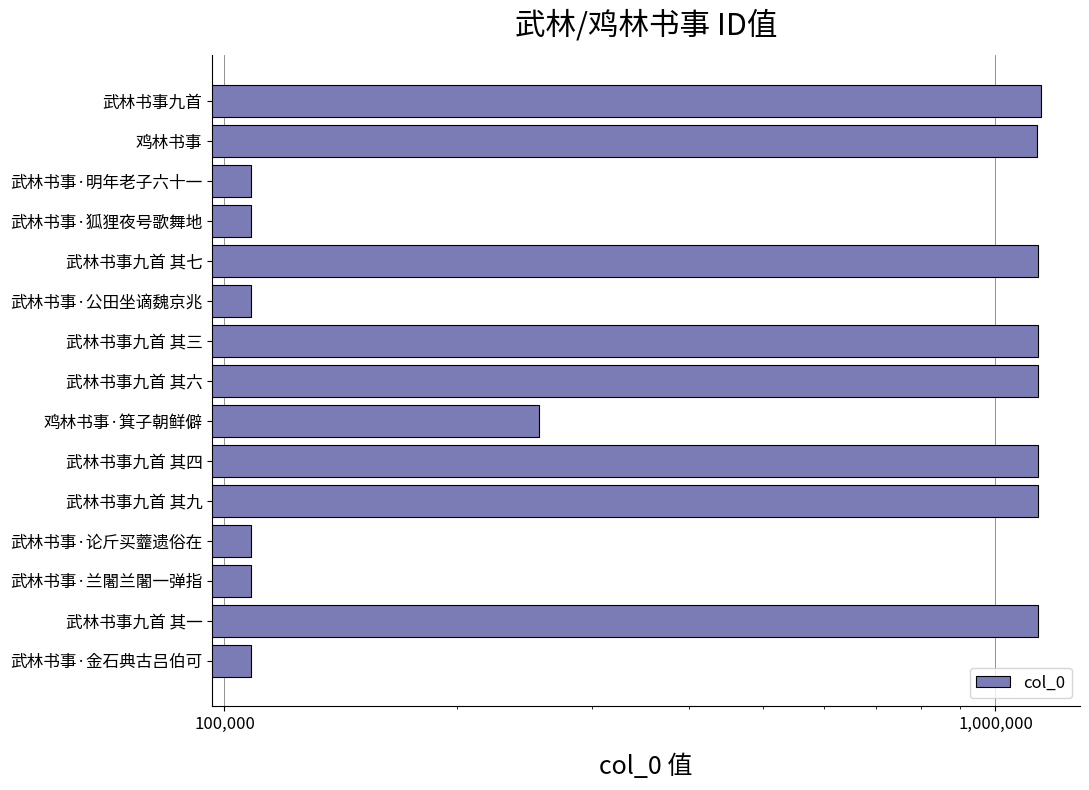

Reading left to right, extract all data points from this chart.

1144068	1132608	108383	108378	1134064	108377	1134068	1134065	255917	1134067	1134062	108375	108376	1134070	108380